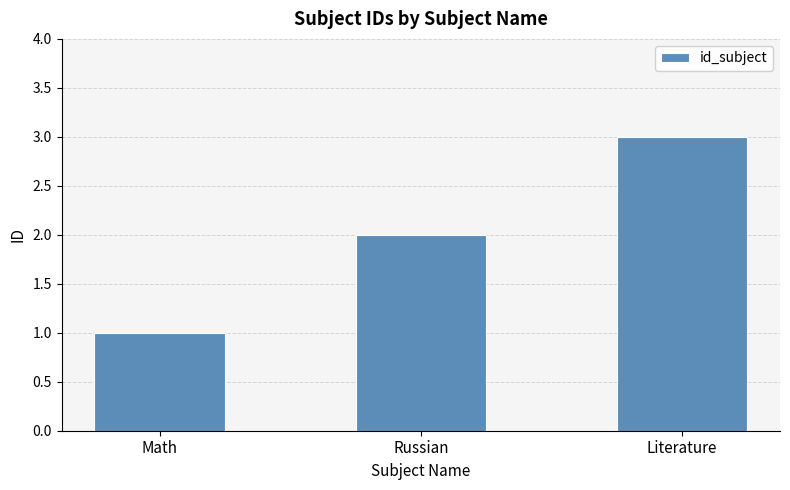

Count the values in the range 1 to 3.

3